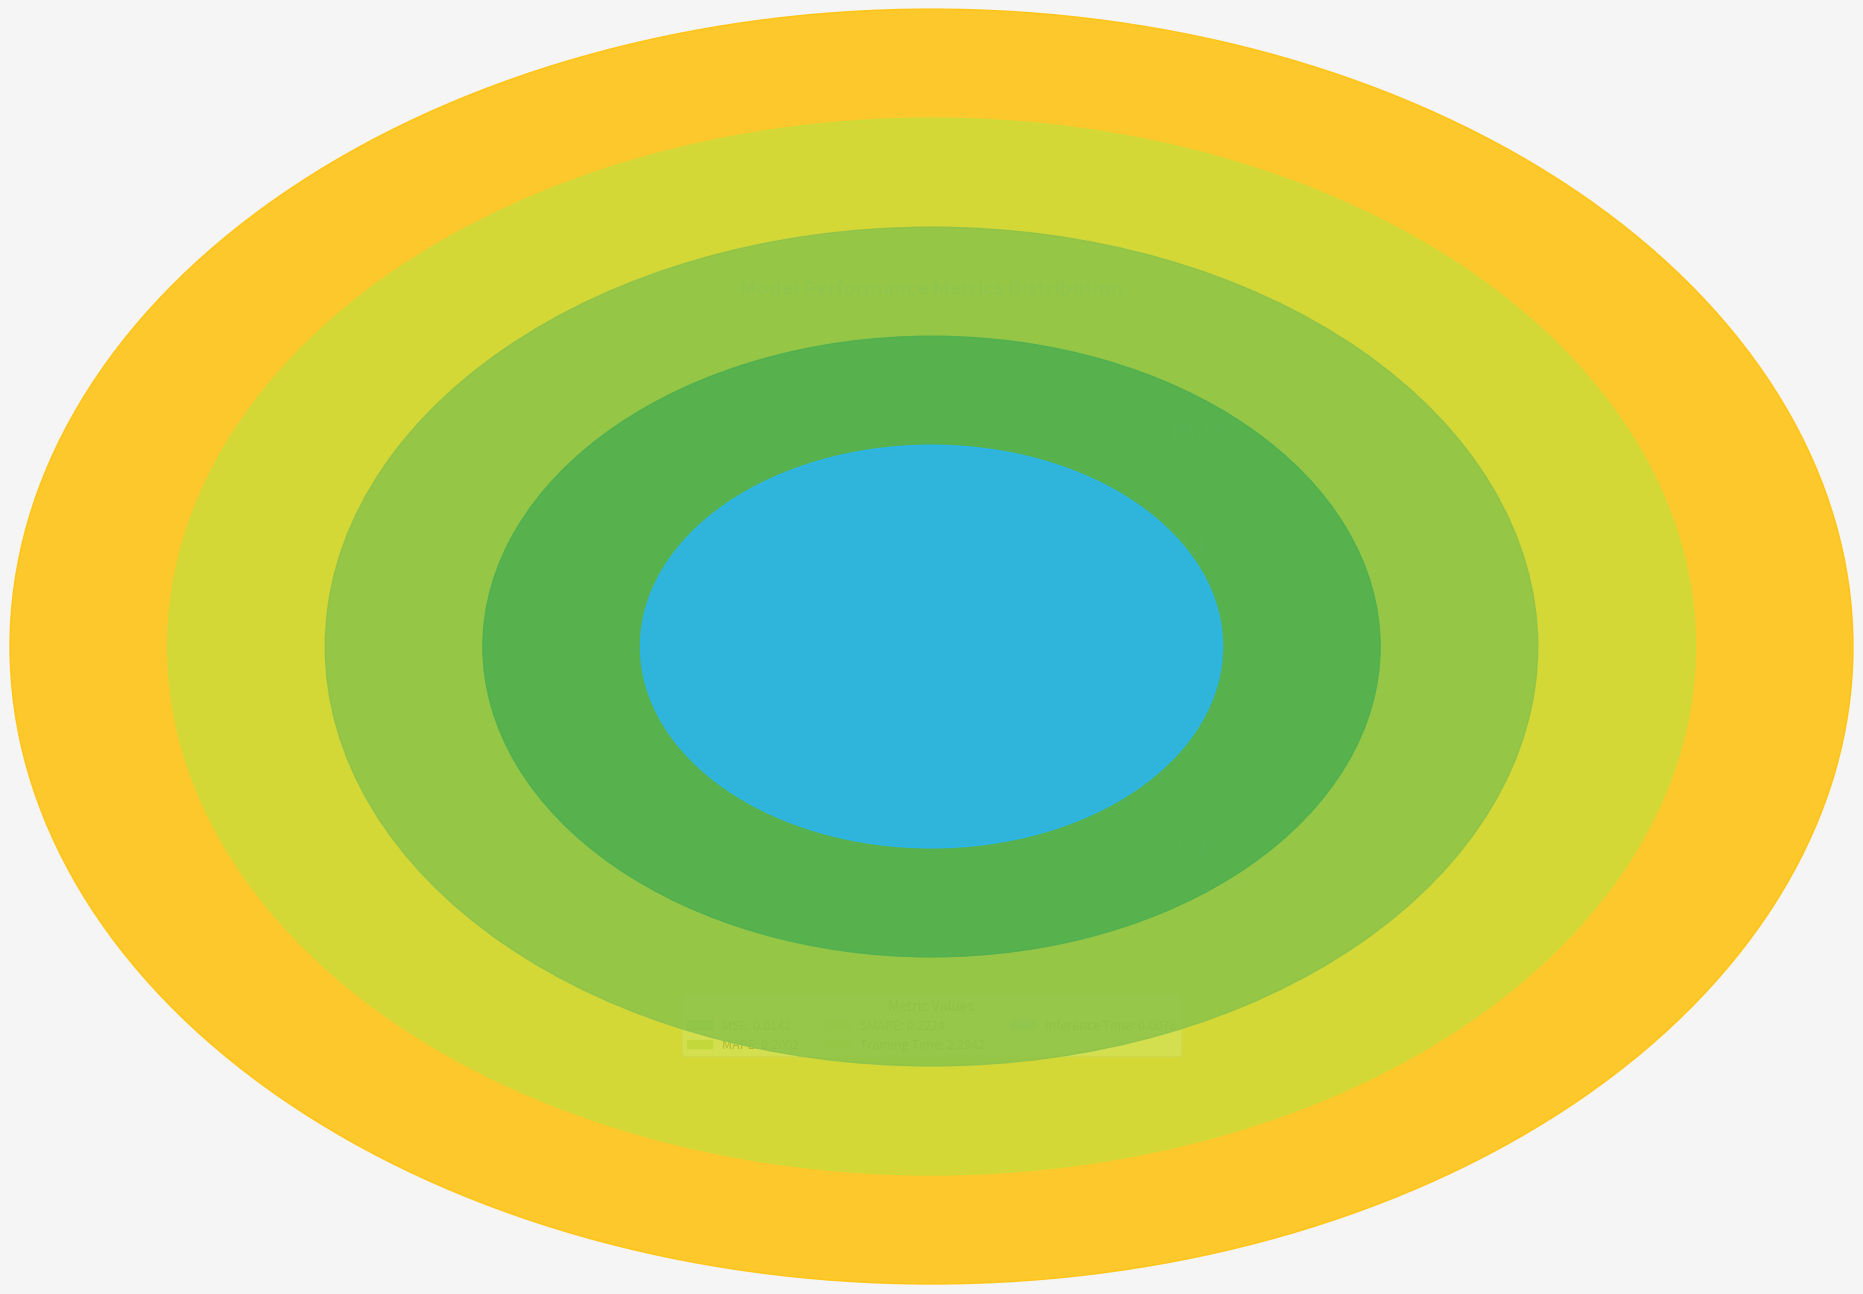

Count the number of slices in the pie.

5